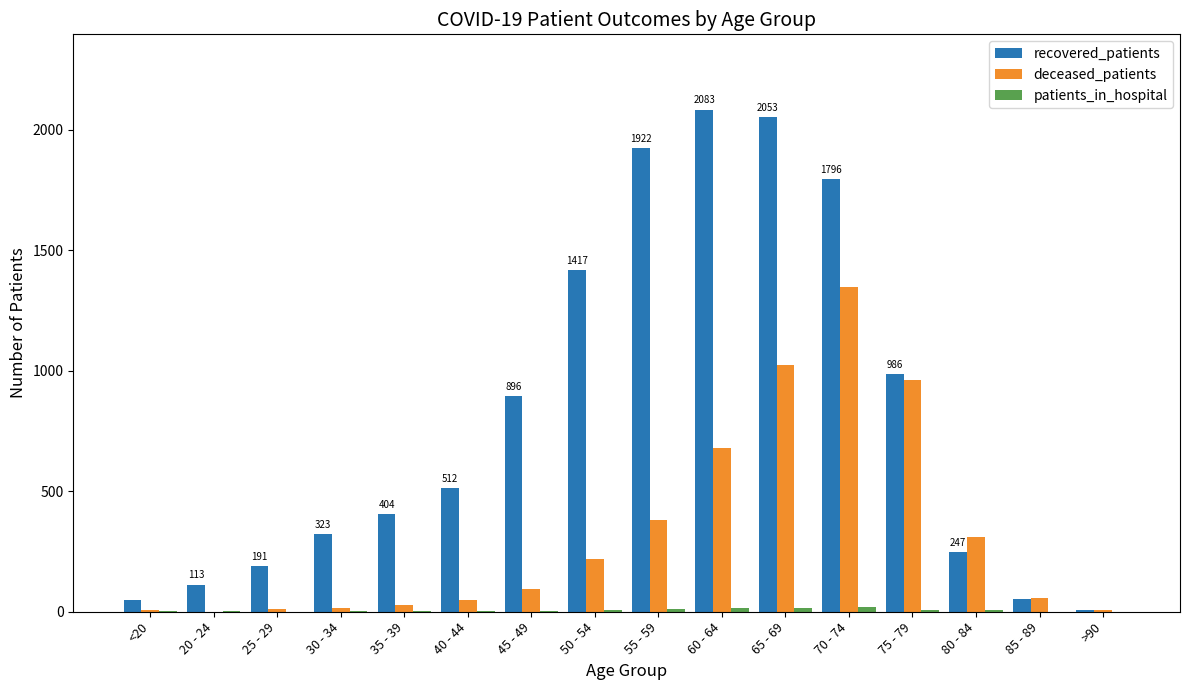

Are the bars horizontal?

No